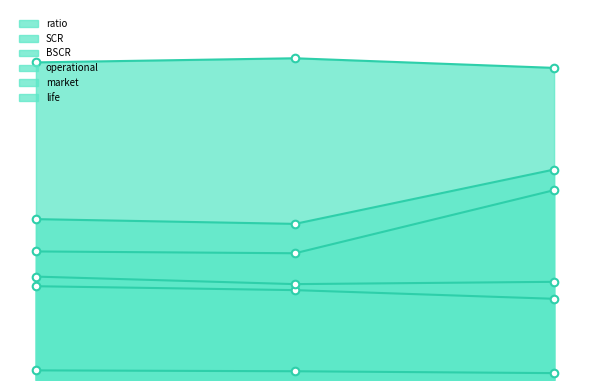

Which series reaches the minimum Y coordinate?

operational